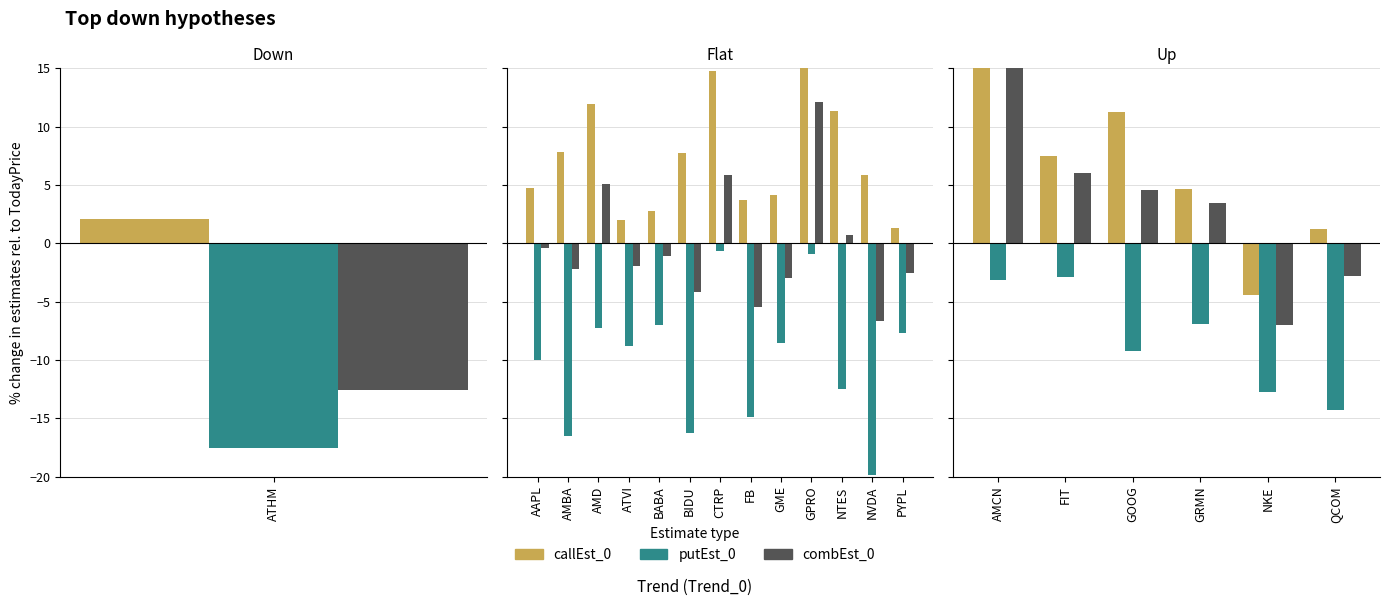

What is the sum of the combEst_0 values at GRMN and FIT?

9.5